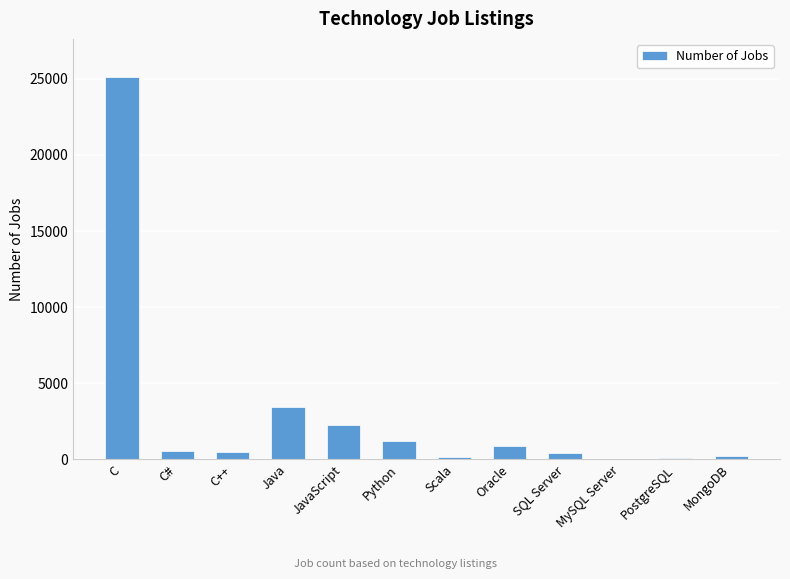

Is it true that the value at C is 38810?

False